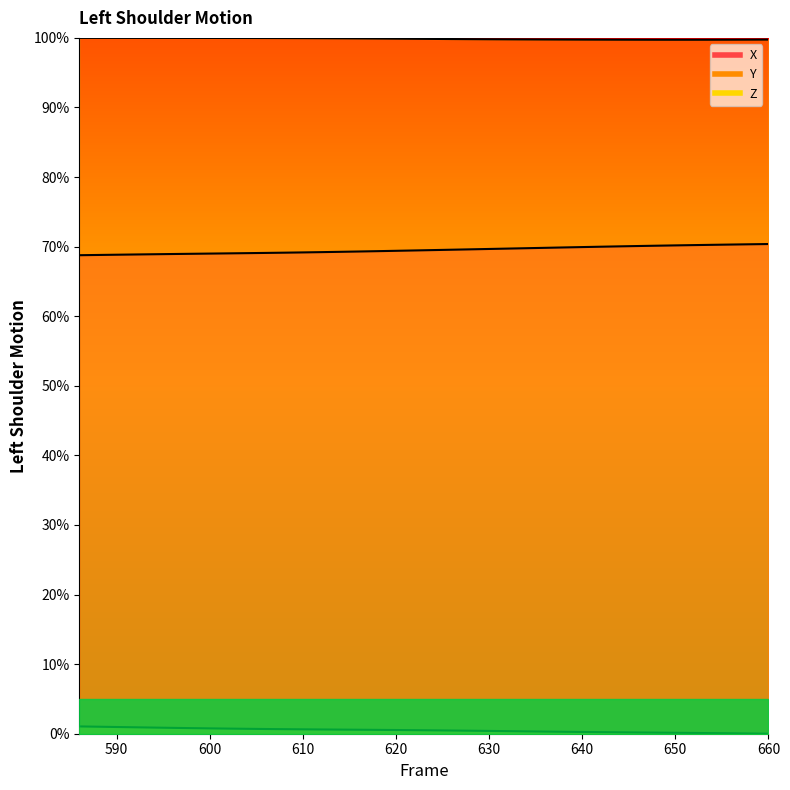

List the series in order of their peak value, lowest first.

Z, X, Y